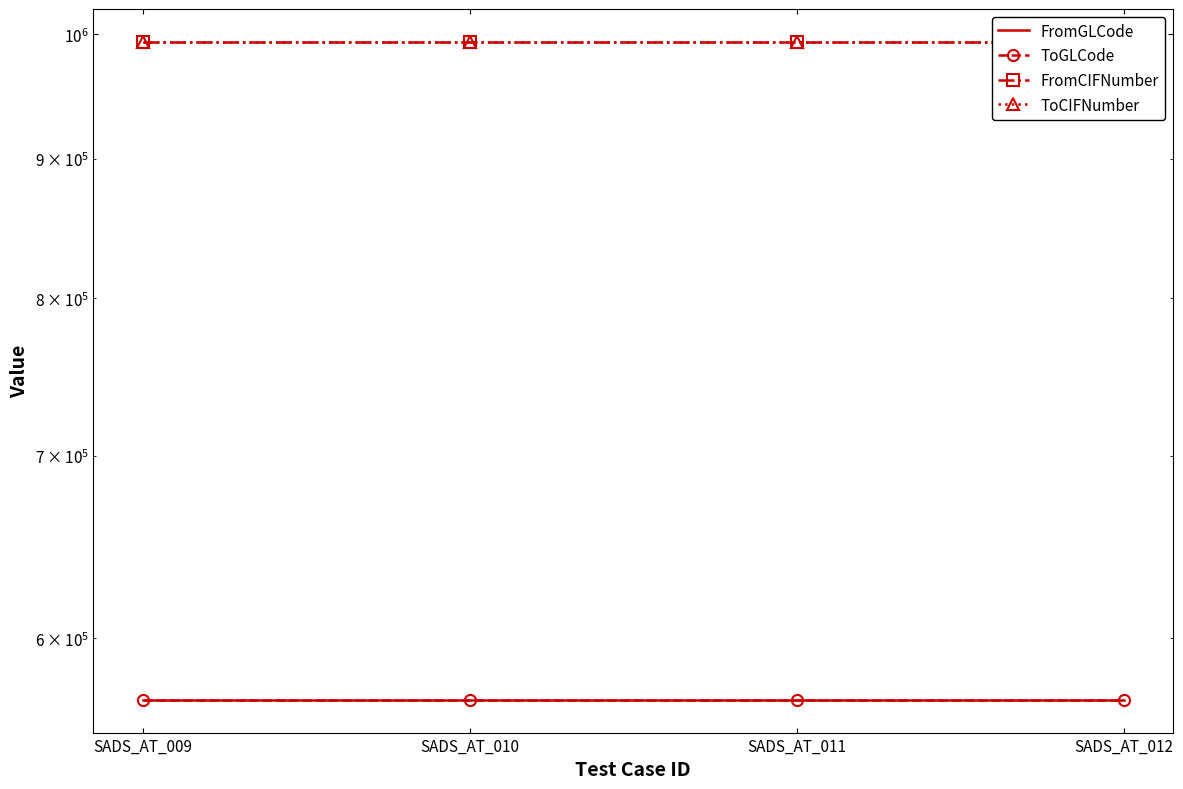

Which has a higher value, SADS_AT_011 or SADS_AT_010?

SADS_AT_011